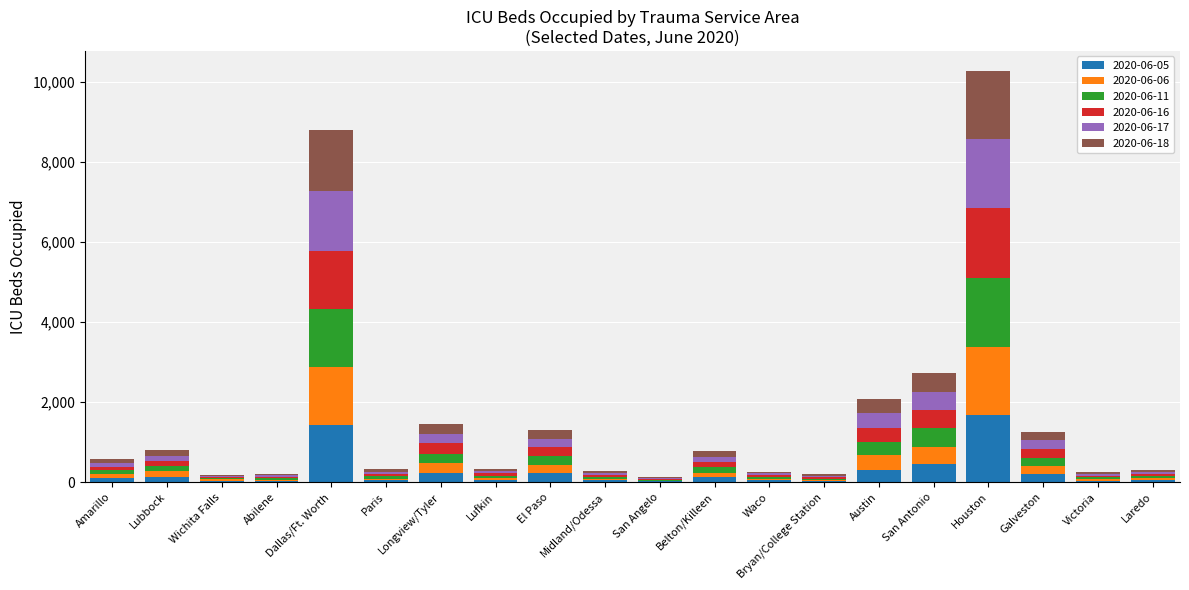

What are all the series names shown in the legend?

2020-06-05, 2020-06-06, 2020-06-11, 2020-06-16, 2020-06-17, 2020-06-18